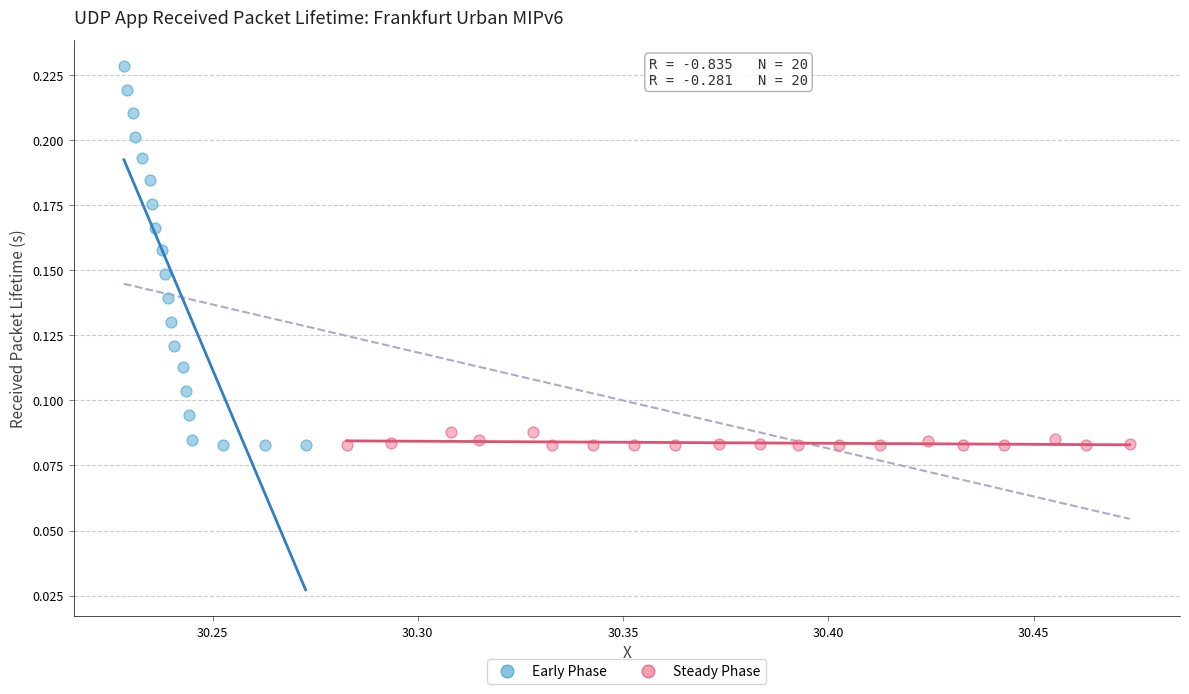

Which series has the widest spread of Y values?

Early Phase